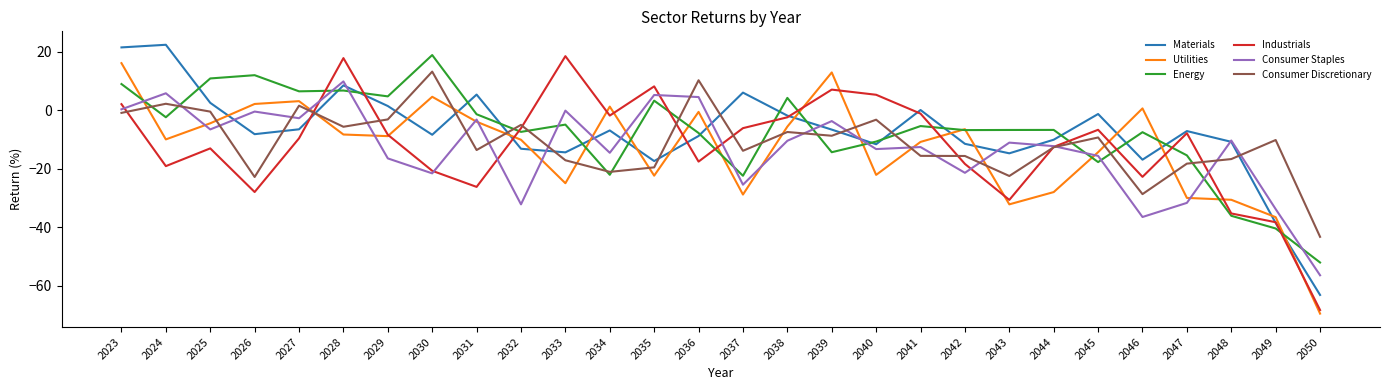

Which series has the largest range (max minus min)?

Industrials